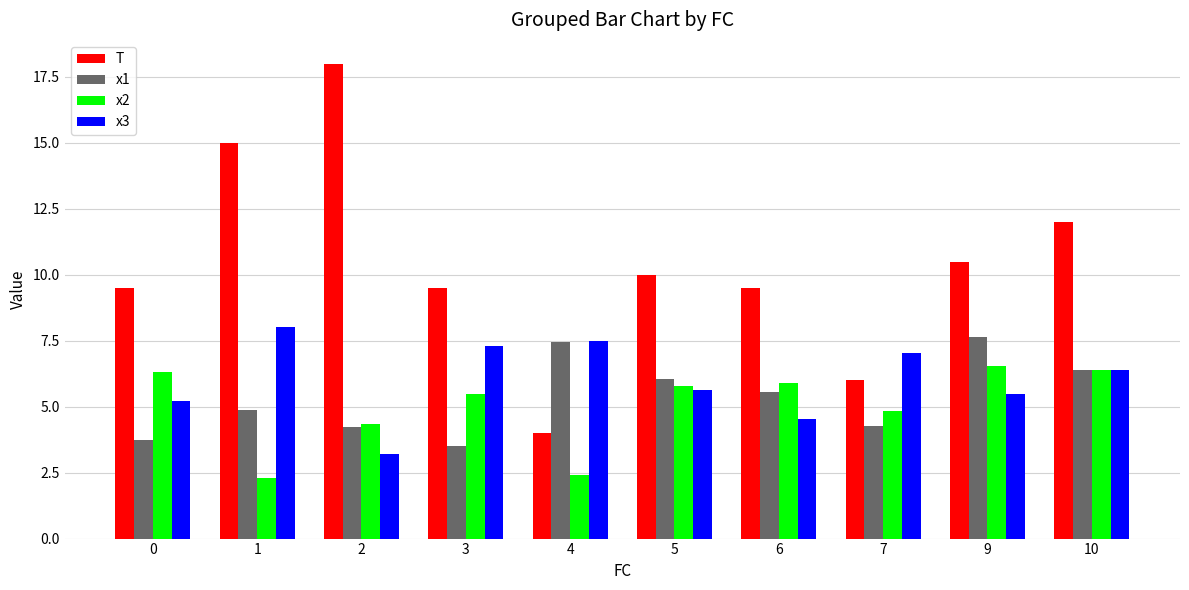

The x1 series shows 4.2 at 2. True or false?

True